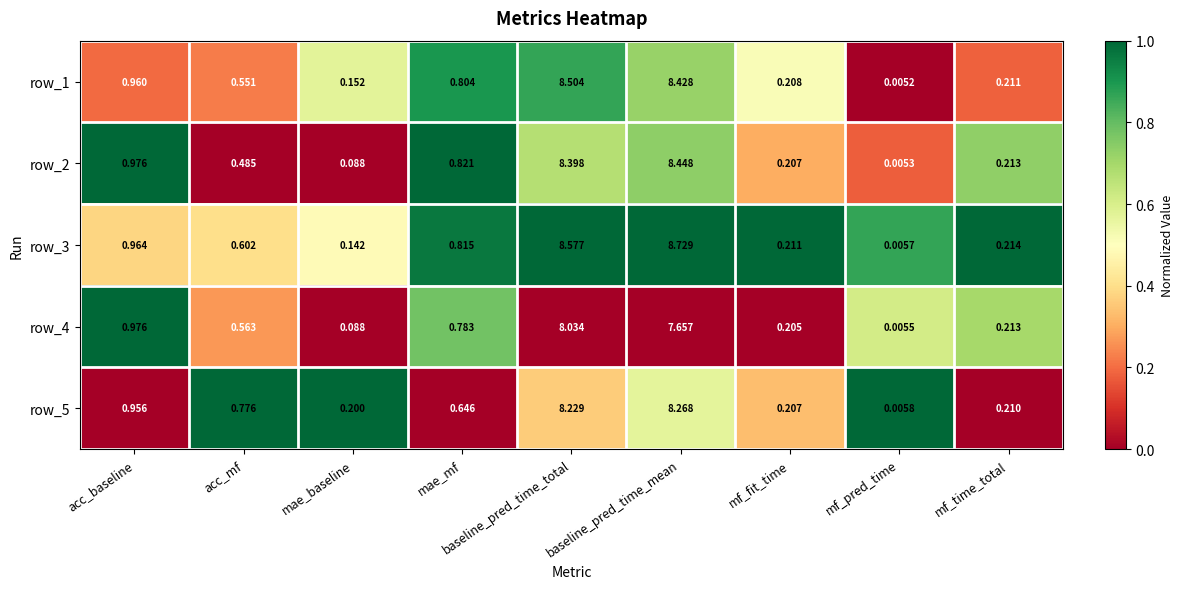

At how many categories does at least one series exceed 0?

9